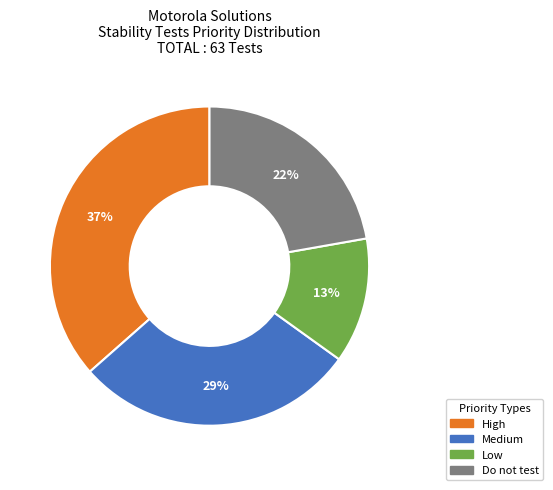

Does any single category account for the majority?

No